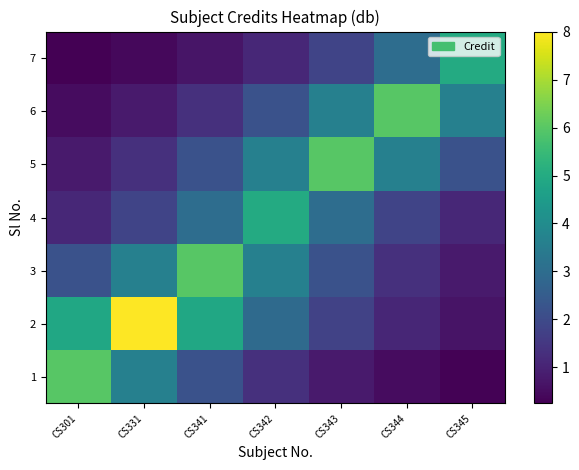

Reading left to right, list all the values displayed in this chart.

1: CS301=6.0	CS331=3.6	CS341=2.2	CS342=1.3	CS343=0.8	CS344=0.5	CS345=0.3
2: CS301=4.9	CS331=8.0	CS341=4.9	CS342=2.9	CS343=1.8	CS344=1.1	CS345=0.7
3: CS301=2.2	CS331=3.6	CS341=6.0	CS342=3.6	CS343=2.2	CS344=1.3	CS345=0.8
4: CS301=1.1	CS331=1.8	CS341=3.0	CS342=5.0	CS343=3.0	CS344=1.8	CS345=1.1
5: CS301=0.8	CS331=1.3	CS341=2.2	CS342=3.6	CS343=6.0	CS344=3.6	CS345=2.2
6: CS301=0.5	CS331=0.8	CS341=1.3	CS342=2.2	CS343=3.6	CS344=6.0	CS345=3.6
7: CS301=0.2	CS331=0.4	CS341=0.7	CS342=1.1	CS343=1.8	CS344=3.0	CS345=5.0